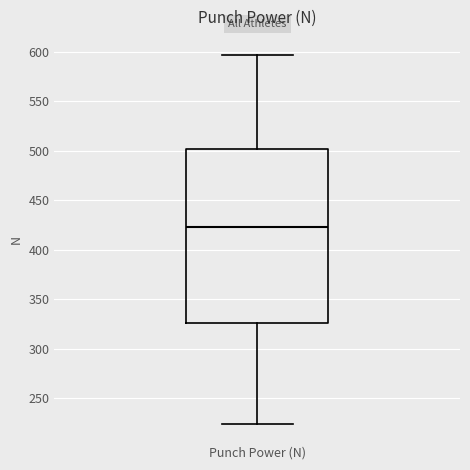

Read this box plot against the y-axis: the position of the median line, the range covered by the box, and the ends of both whiskers. The values are not printed on the chart, so give them approximately, as read against the axis.

median 425, box 325 to 500, whiskers 225 to 595